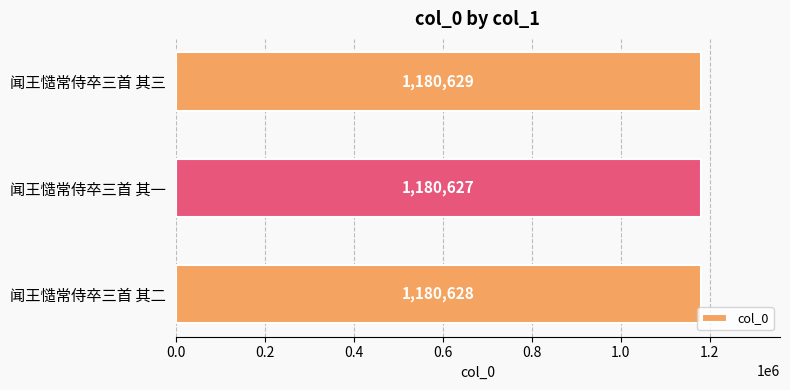

What is the difference between the maximum and minimum values?

2